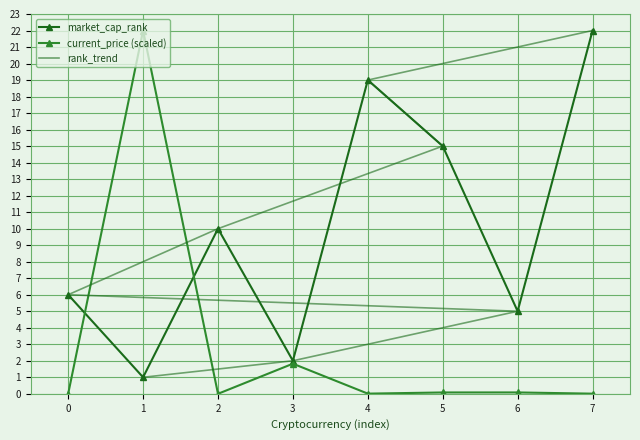

Which has a higher value, 3 or 6?

6